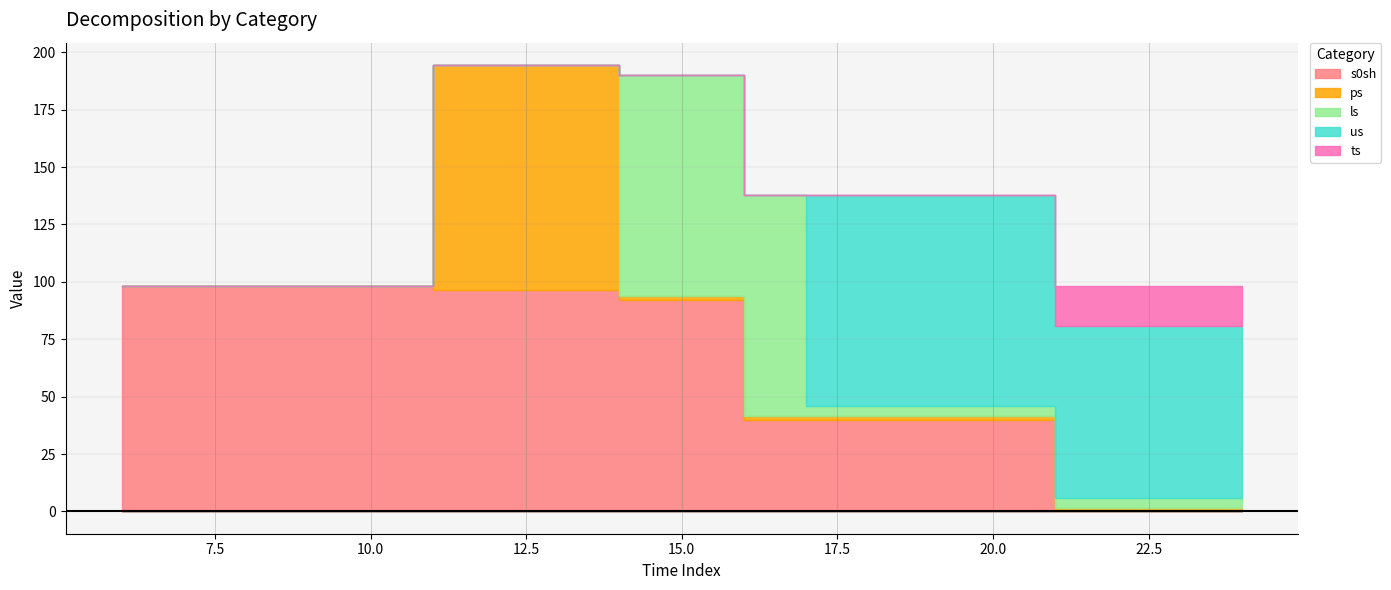

What are all the series names shown in the legend?

s0sh, ps, ls, us, ts